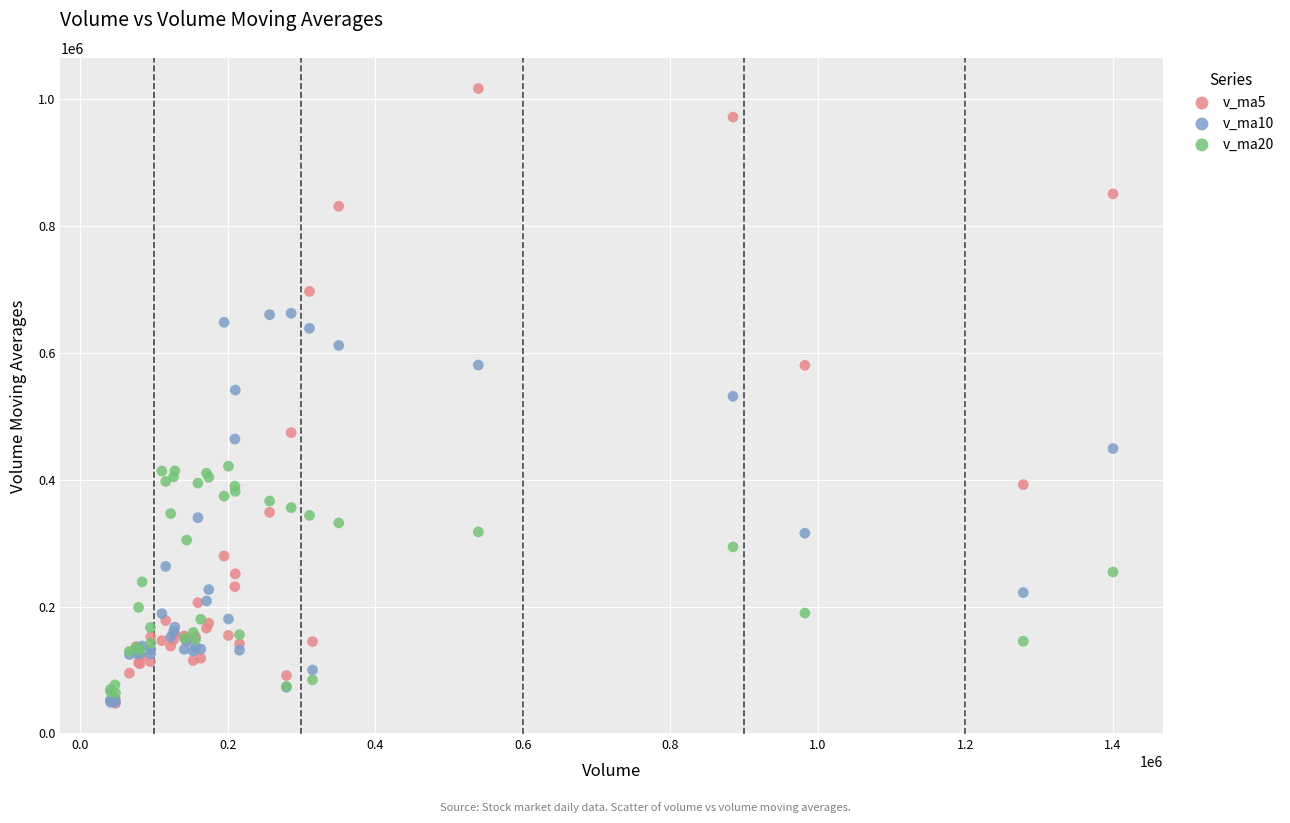

Which series has the largest Y range (max minus min)?

v_ma5